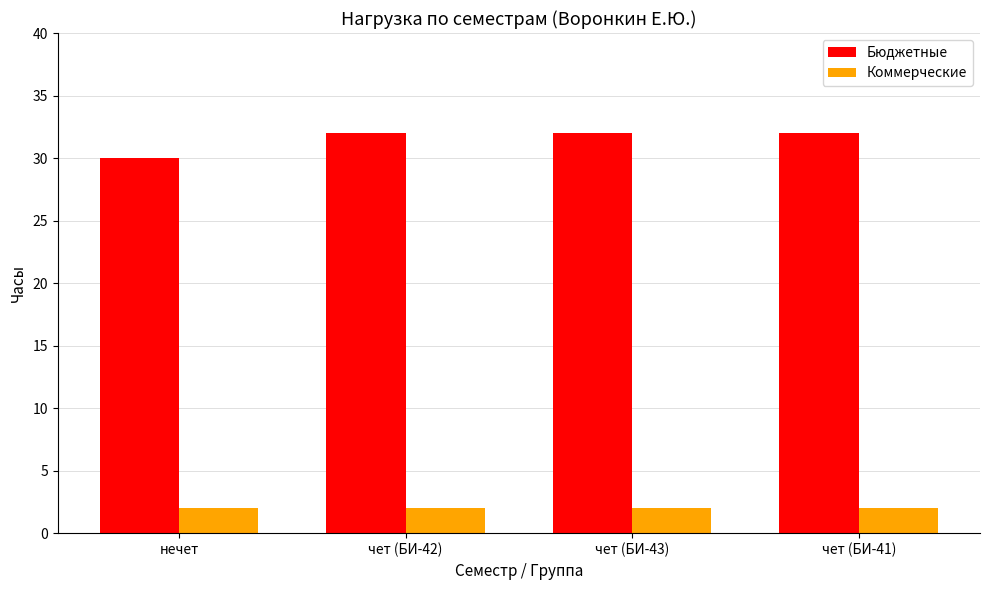

What is the value of the Коммерческие bar at the 3rd from the left?

2